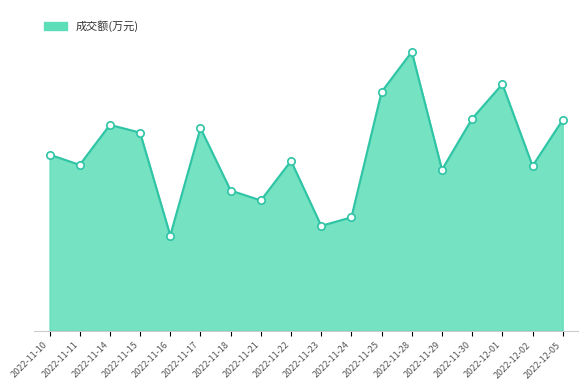

Between 2022-12-01 and 2022-12-02, which is larger?

2022-12-01